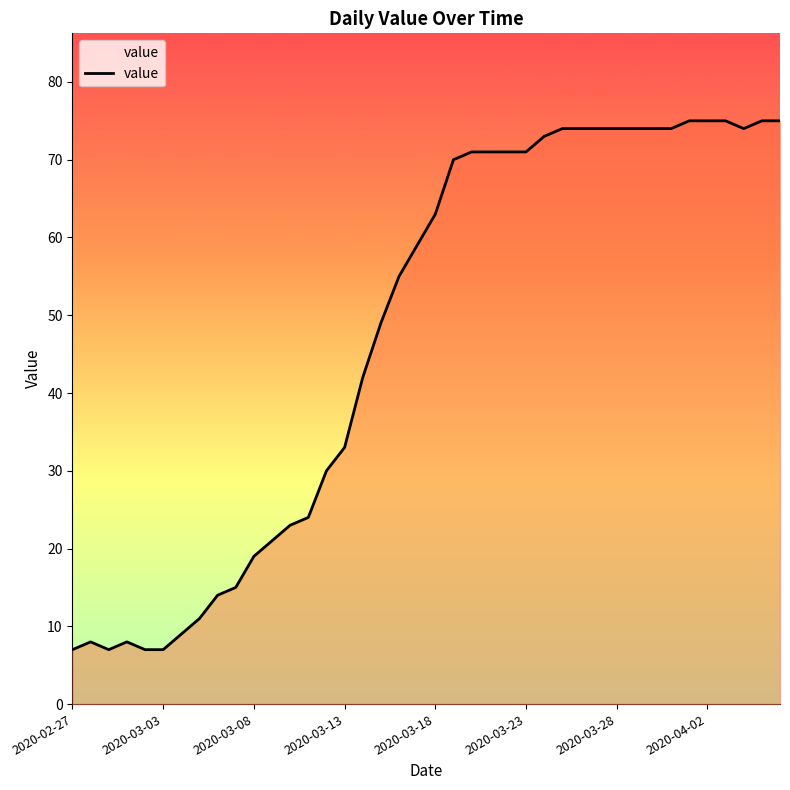

What is the sum of all values?

1905